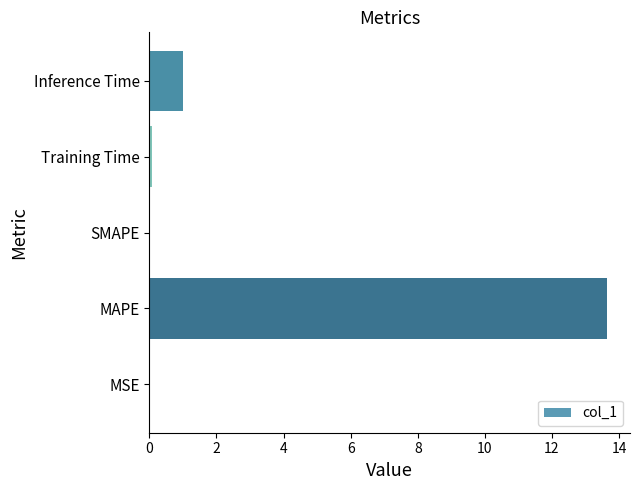

Where is the data nearest to the value 6?

Inference Time